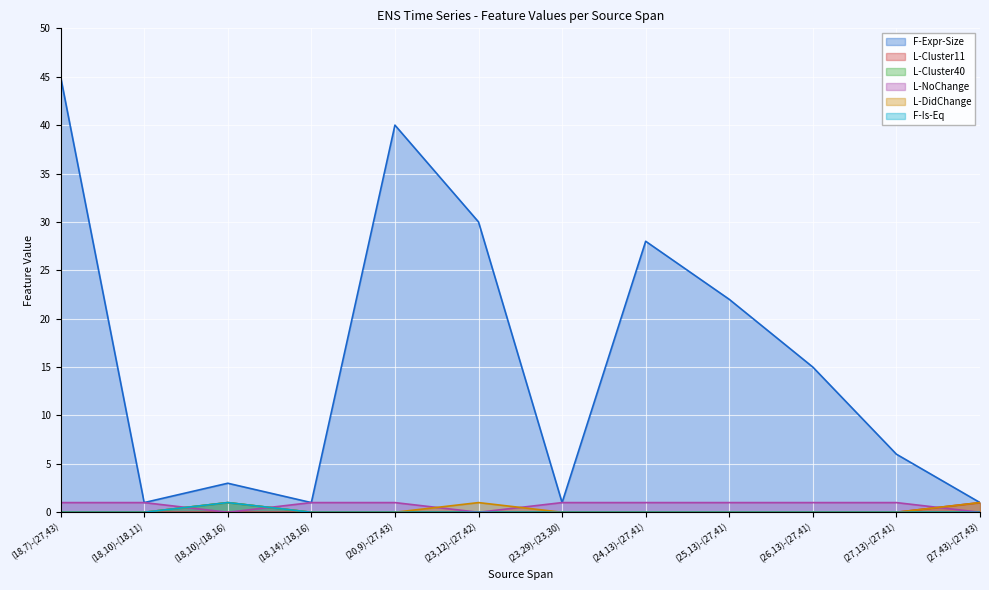

How many series are shown in this chart?

6